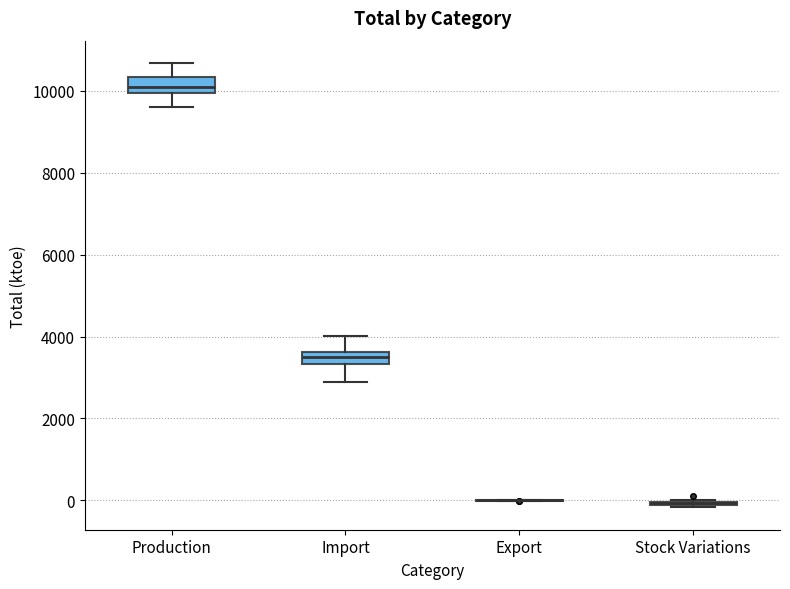

Where is the lower edge of the box for Import on the y-axis? The values are not printed on the chart, so give them approximately, as read against the axis.

3400